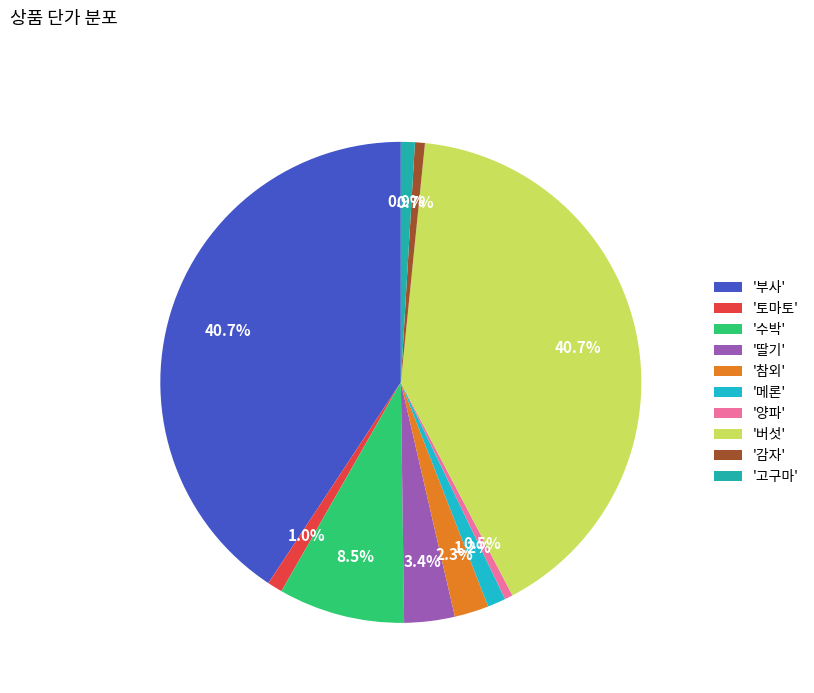

How many segments does this pie chart have?

10